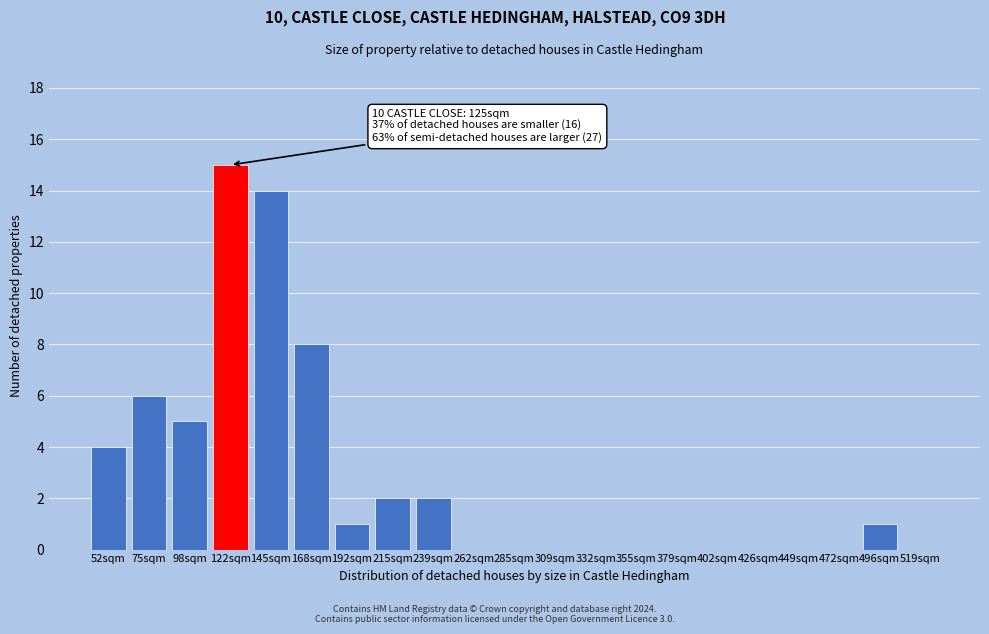

Reading left to right, what are all the values shown in this chart?

52sqm=4	75sqm=6	98sqm=5	122sqm=15	145sqm=14	168sqm=8	192sqm=1	215sqm=2	239sqm=2	262sqm=0	285sqm=0	309sqm=0	332sqm=0	355sqm=0	379sqm=0	402sqm=0	426sqm=0	449sqm=0	472sqm=0	496sqm=1	519sqm=0